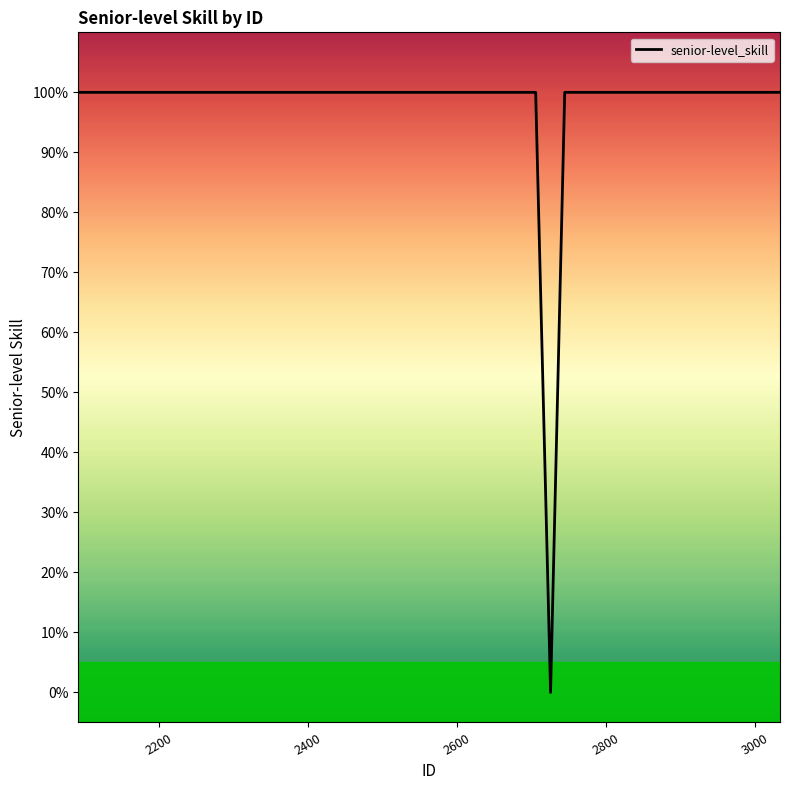

What is the average value?

1